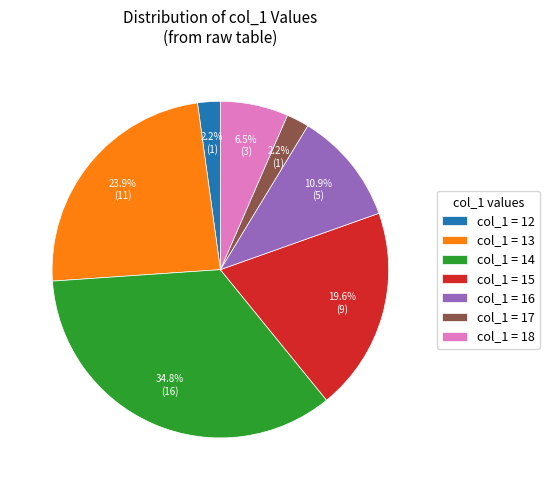

How many slices are in this pie chart?

7